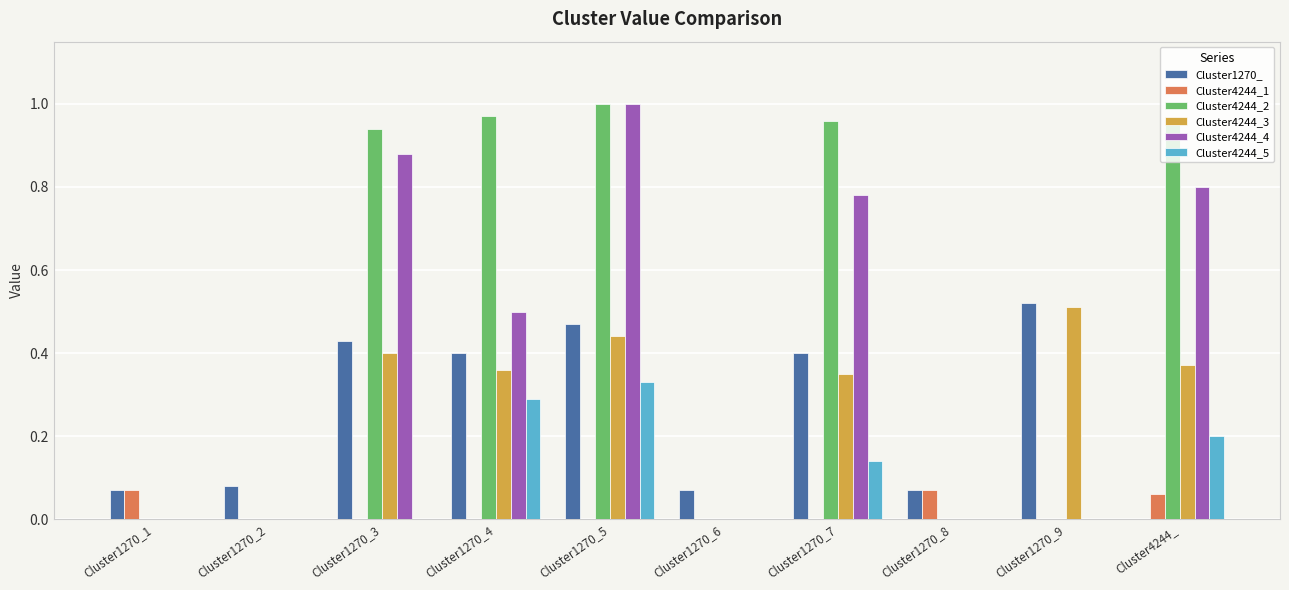

Is the value of Cluster4244_5 at Cluster4244_ greater than the value of Cluster1270_ at Cluster1270_7?

No